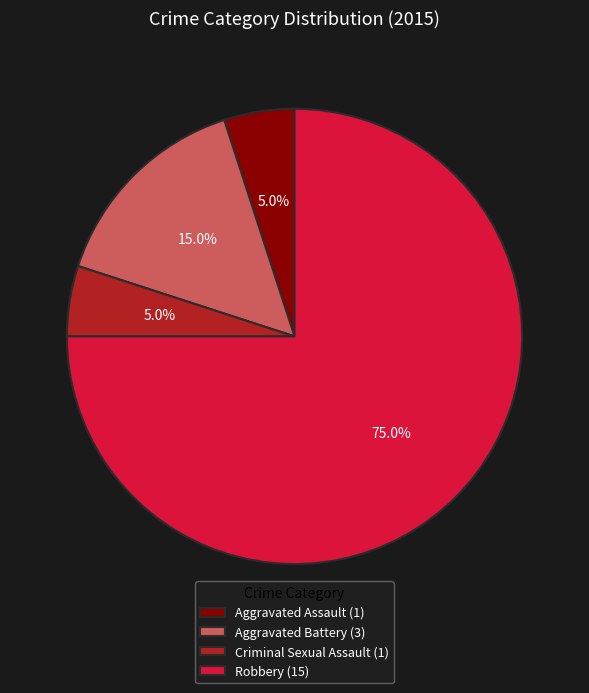

How many segments does this pie chart have?

4